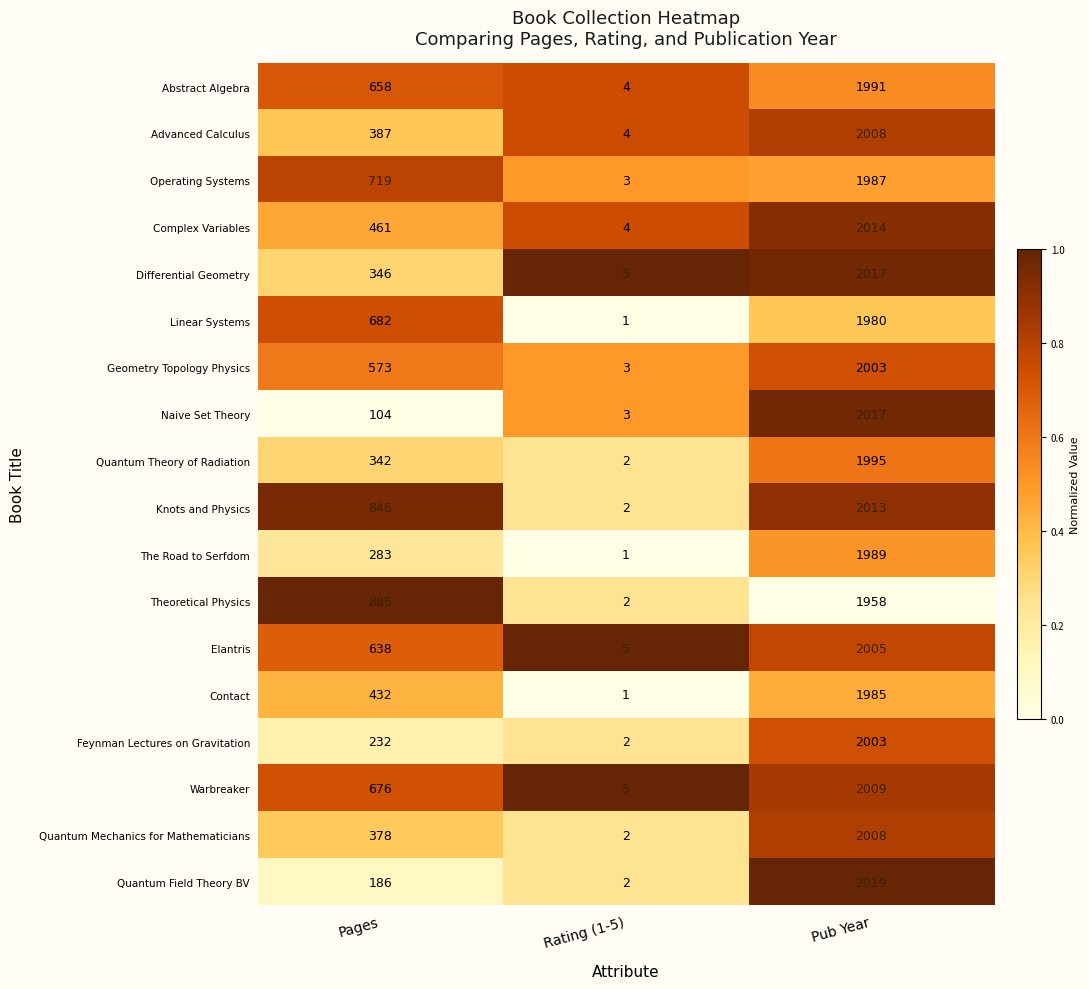

What is the spread (max minus min) of values at Pages?

781